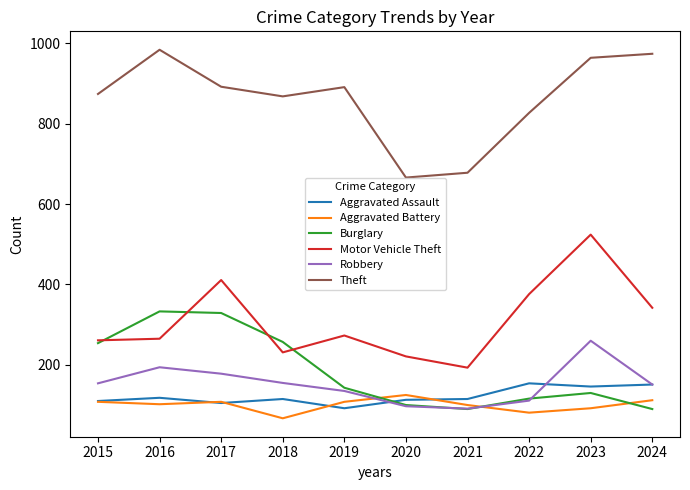

True or false: Robbery and Motor Vehicle Theft intersect in this chart.

False